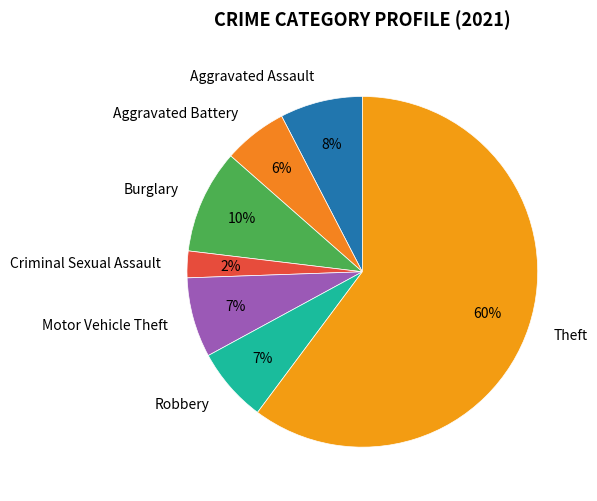

True or false: Criminal Sexual Assault accounts for 2% of the total.

True